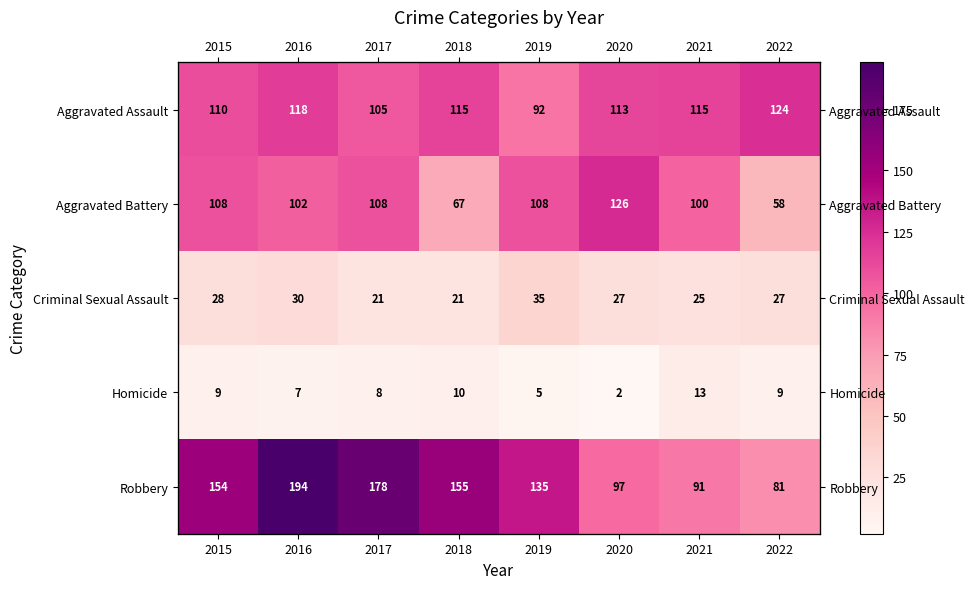

At which category does the chart reach its minimum across all series?

2020